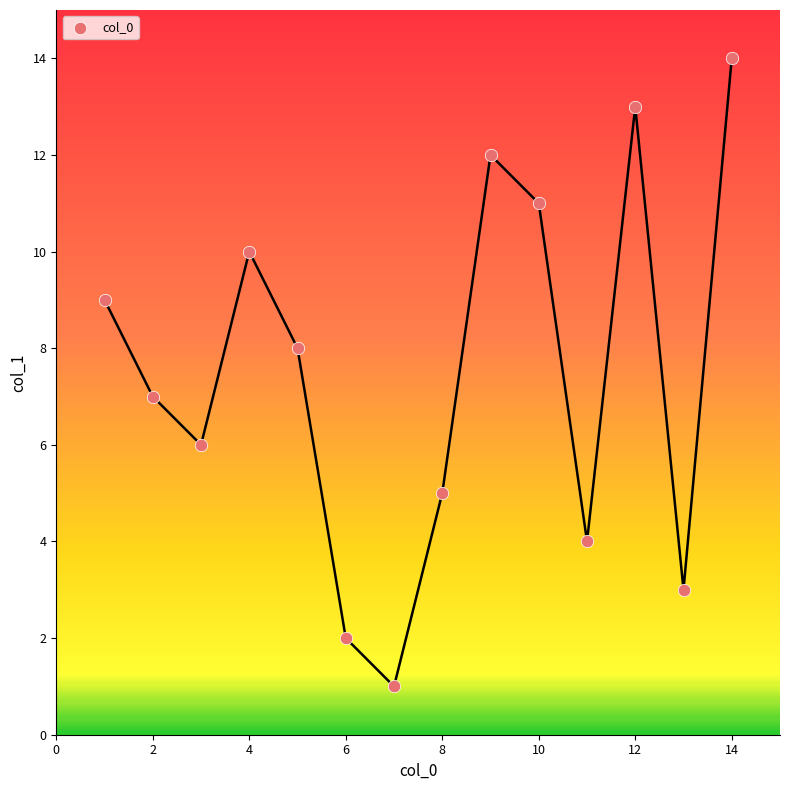

What is the range of X values (max minus min)?

13